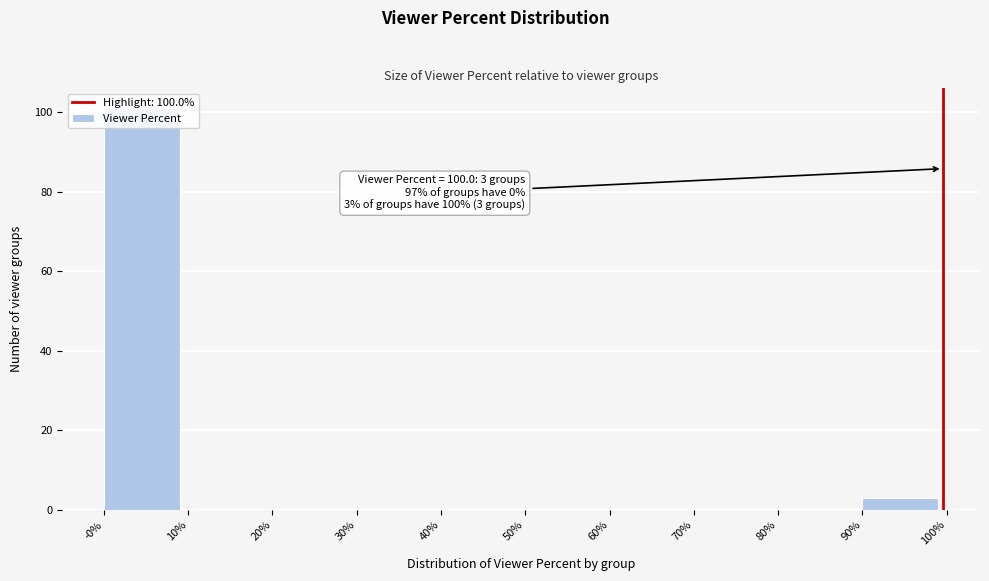

Over which range of the x-axis is the bar tallest?

-0% to 10%